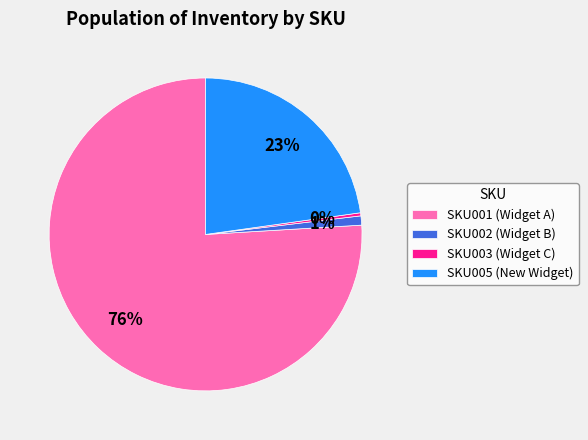

To the nearest percent, what is the combined percentage of SKU002 and SKU001?

77%